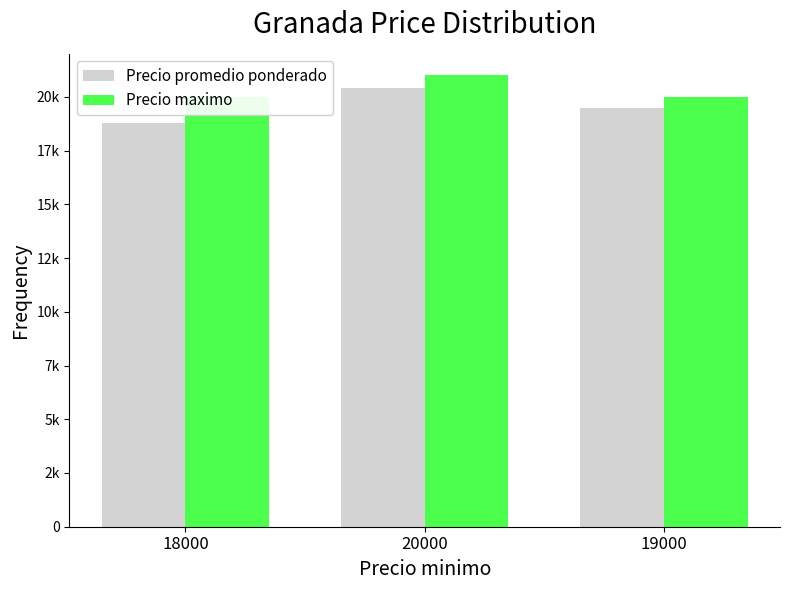

What is the total value across all series at 20000?

41400